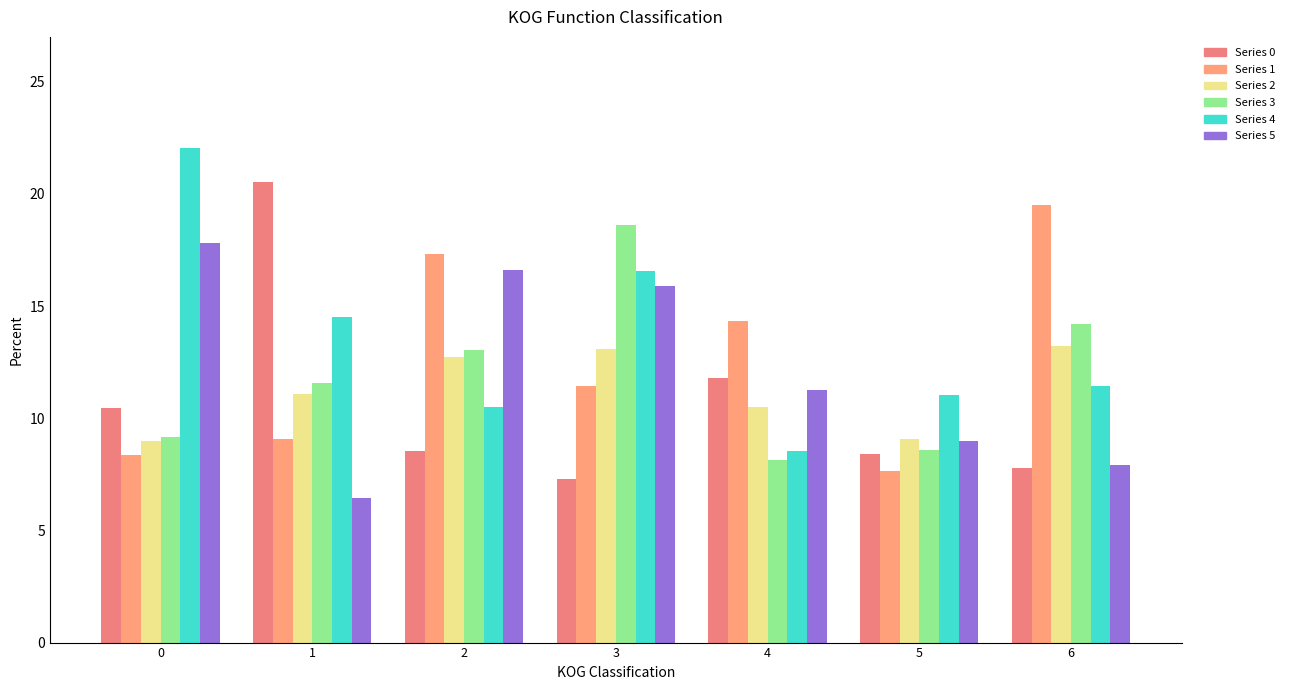

At which label does Series 0 reach its minimum?

3